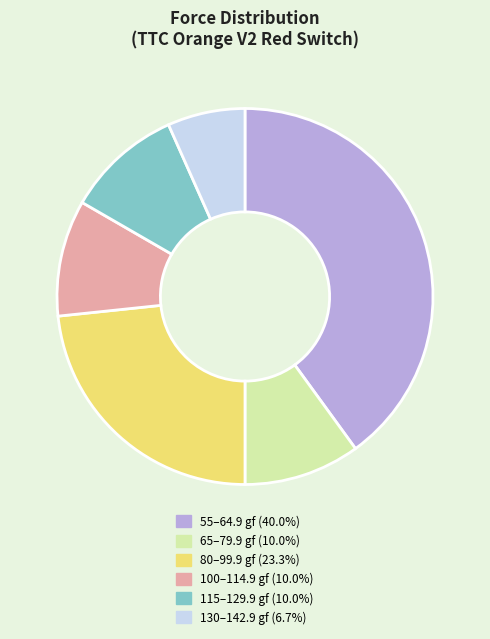

Is there any slice that represents more than half of the pie?

No